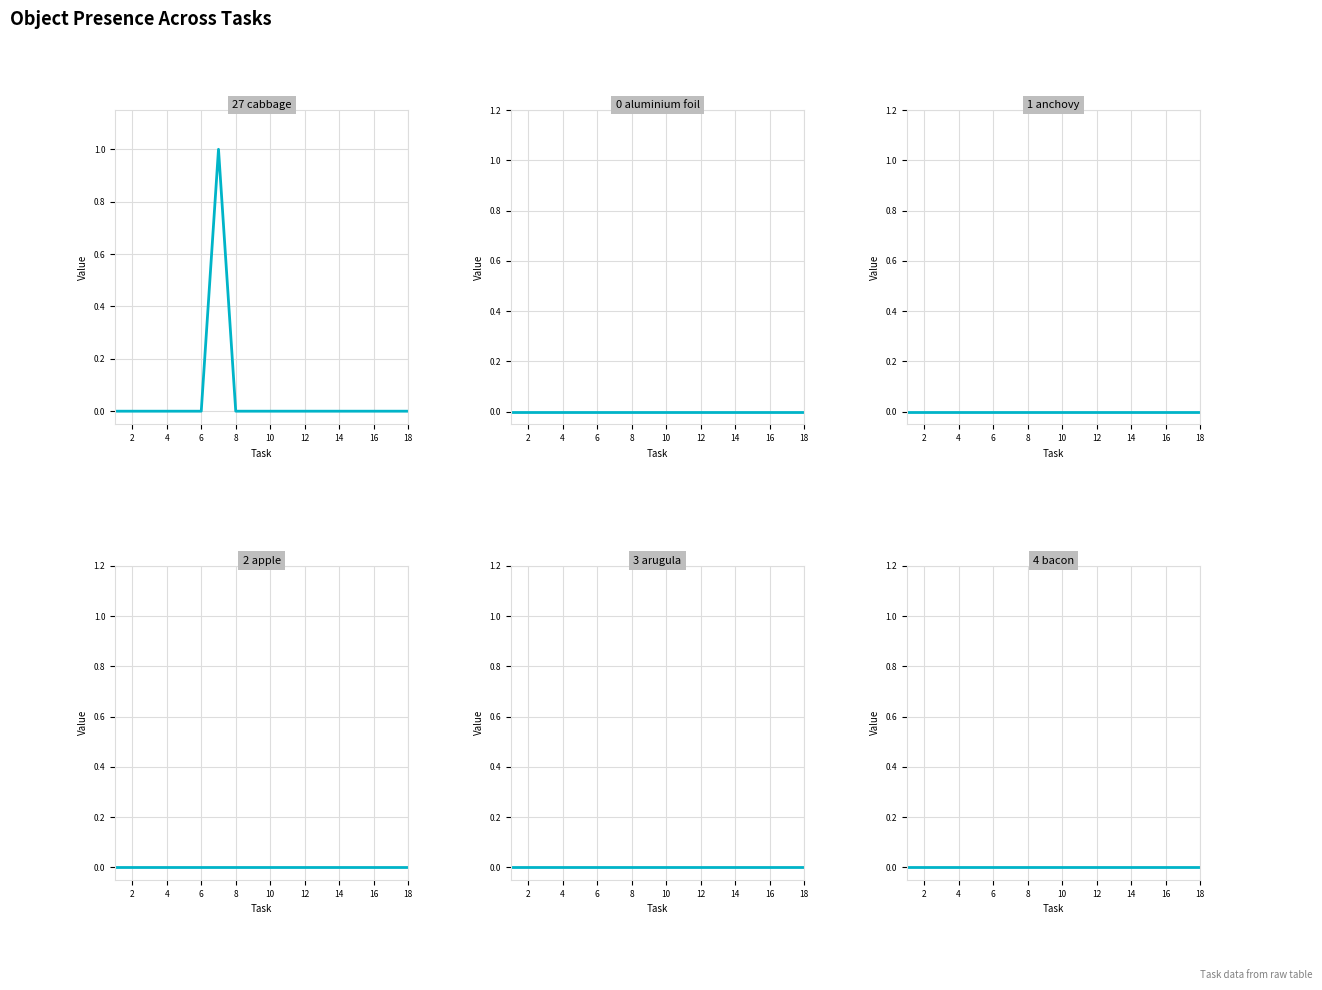

Which series has the widest spread of values?

Object_27_cabbage